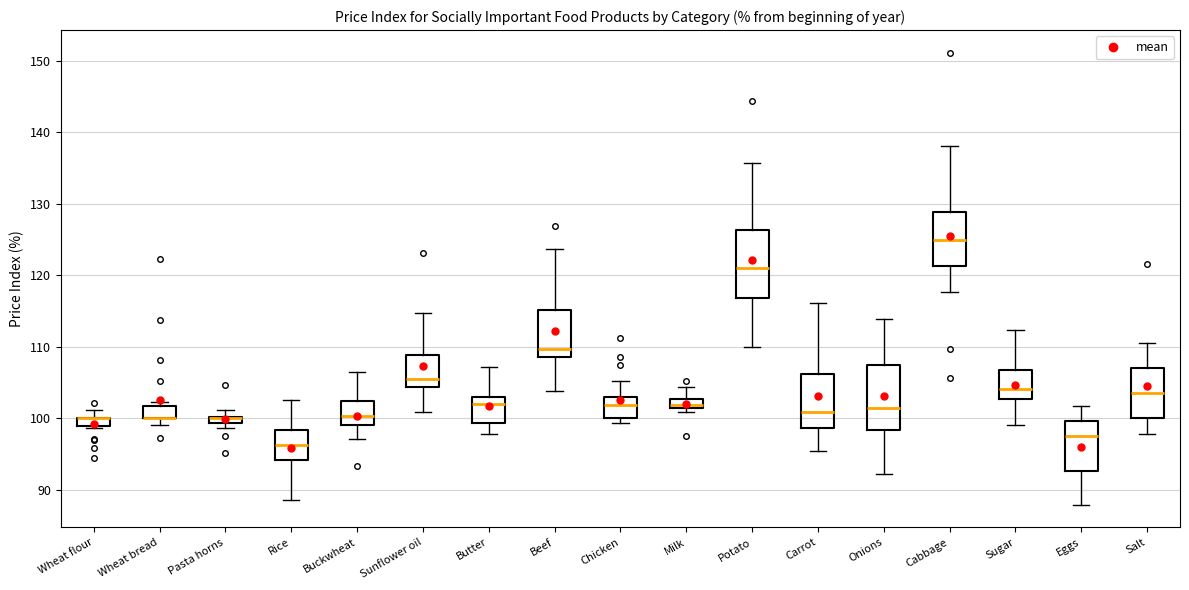

Where is the upper edge of the box for Chicken on the y-axis? The values are not printed on the chart, so give them approximately, as read against the axis.

103